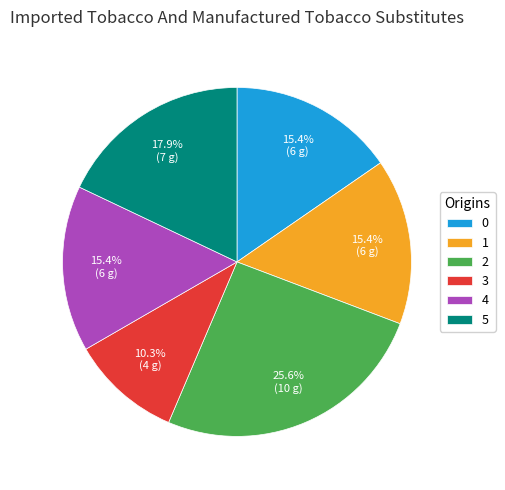

Approximately how many times larger is the value at 5 compared to 2?

0.7